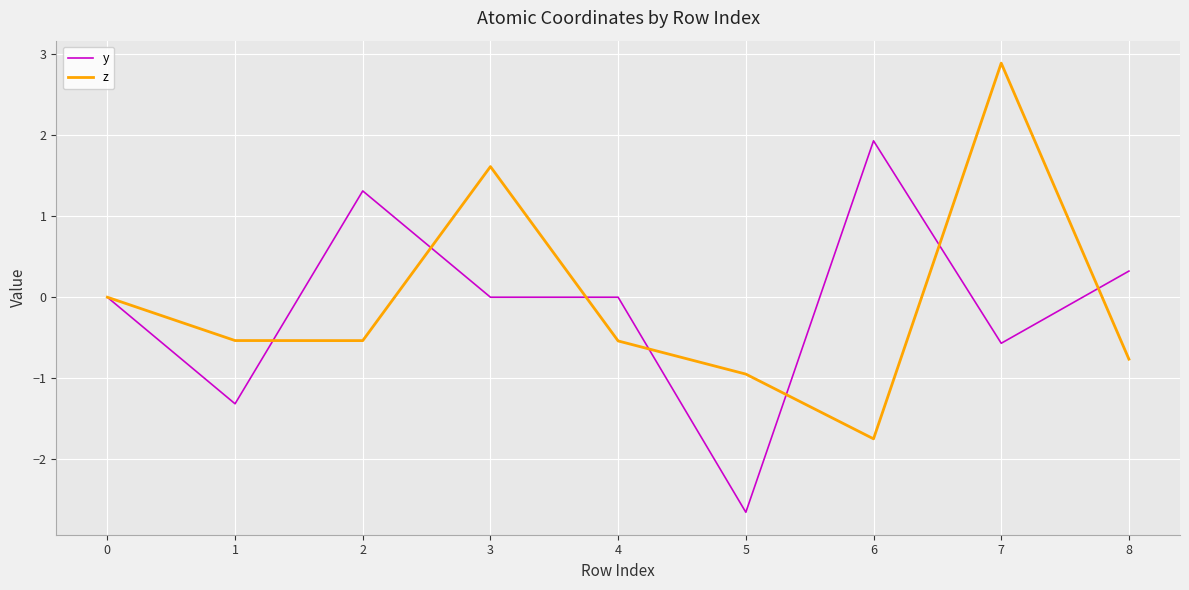

Which category has the lowest value across all series?

5